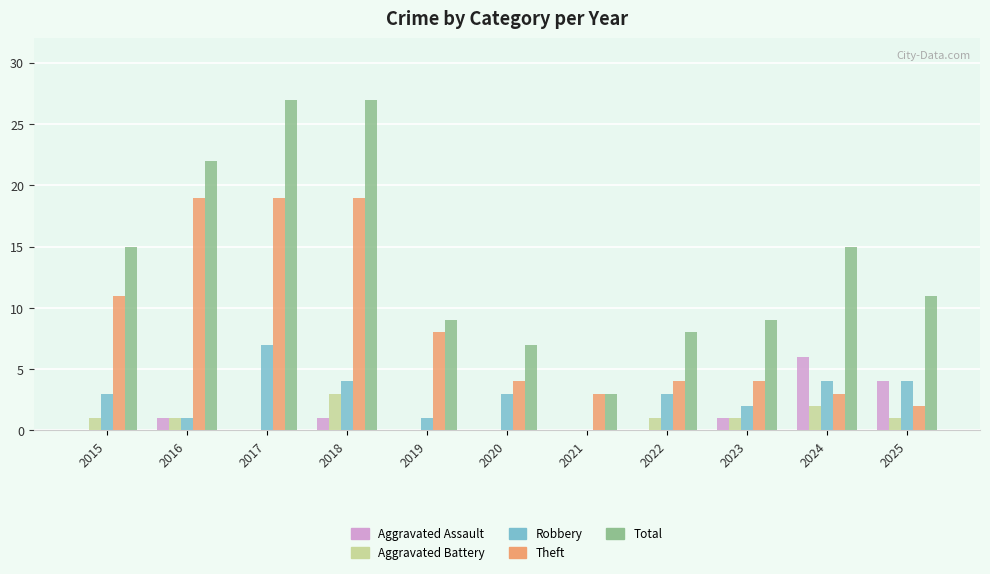

The value of Total at 2018 is 18. True or false?

False